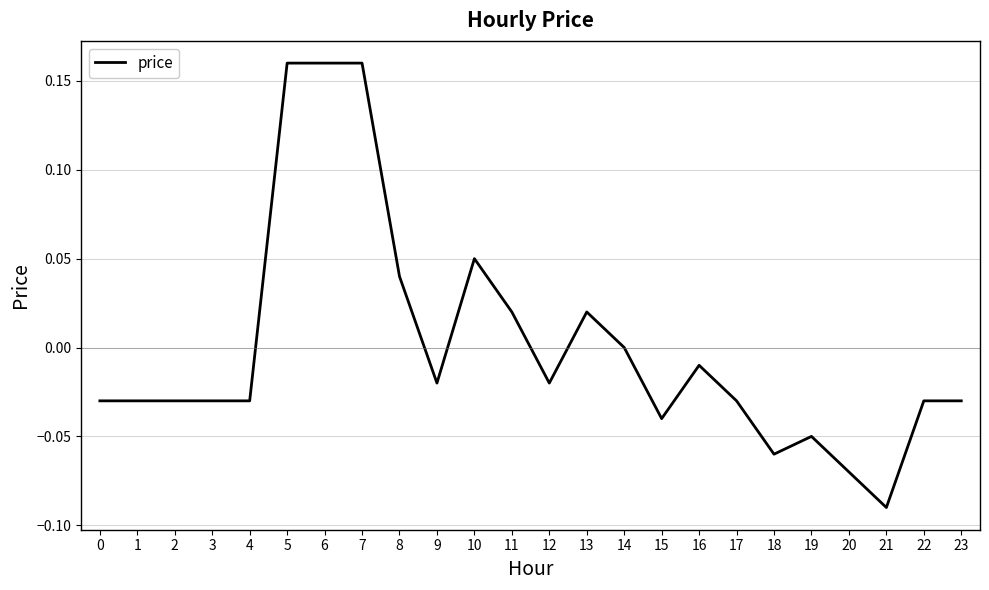

Is it true that the value at 10 is 0.0?

False